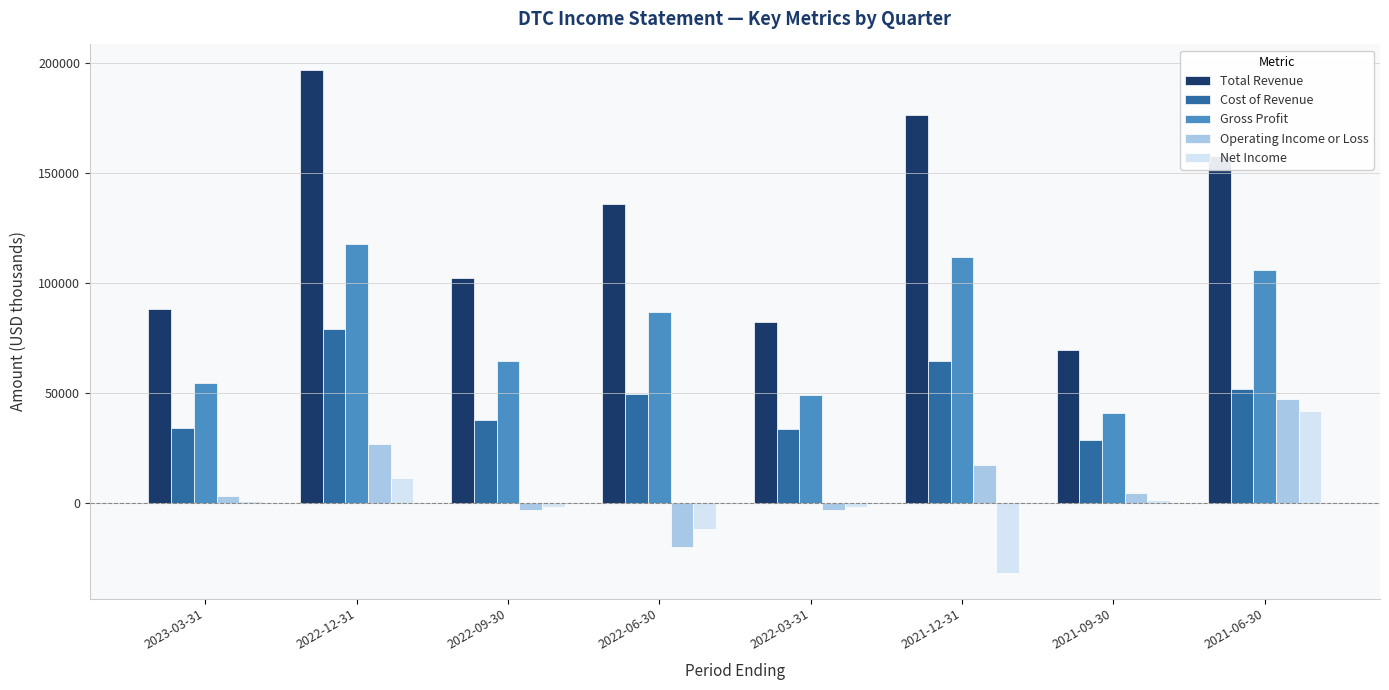

List the series in order of their peak value, lowest first.

Net Income, Operating Income or Loss, Cost of Revenue, Gross Profit, Total Revenue